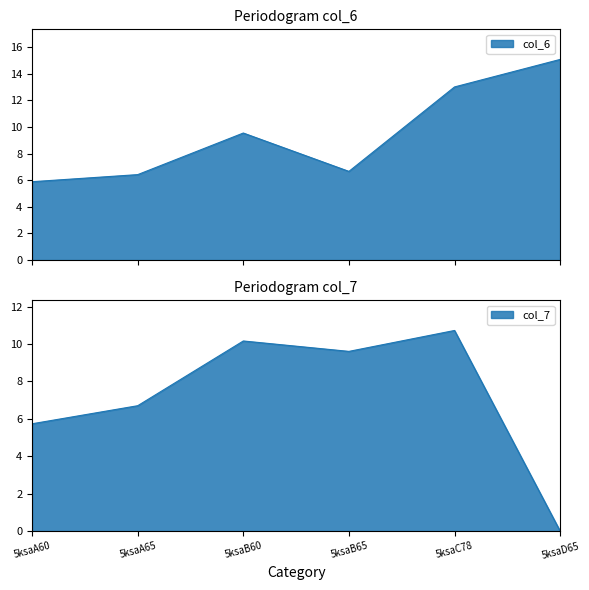

True or false: col_6 has more than 0 points higher than both neighbors.

True